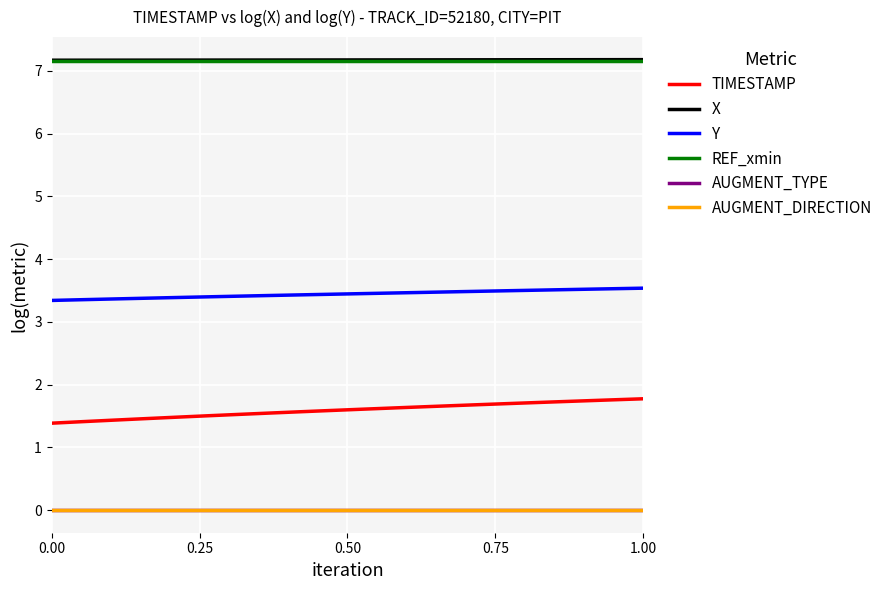

Which series has the largest range (max minus min)?

TIMESTAMP